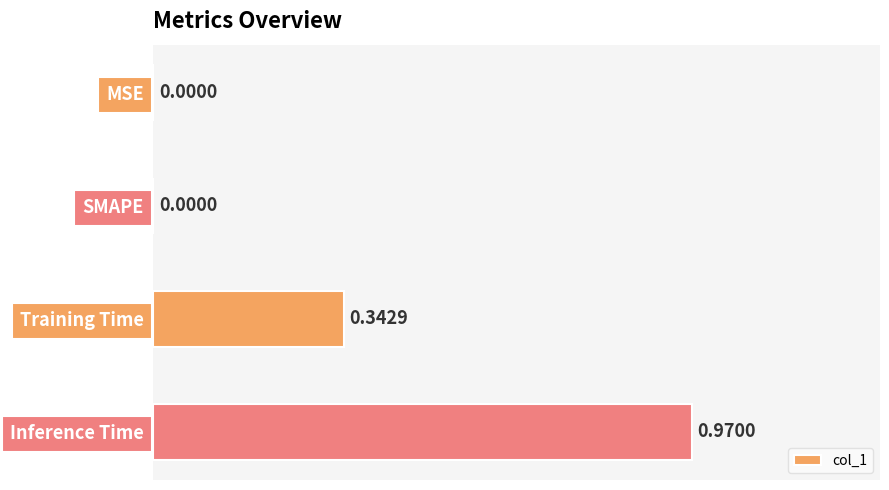

Between Inference Time and MSE, which is larger?

Inference Time